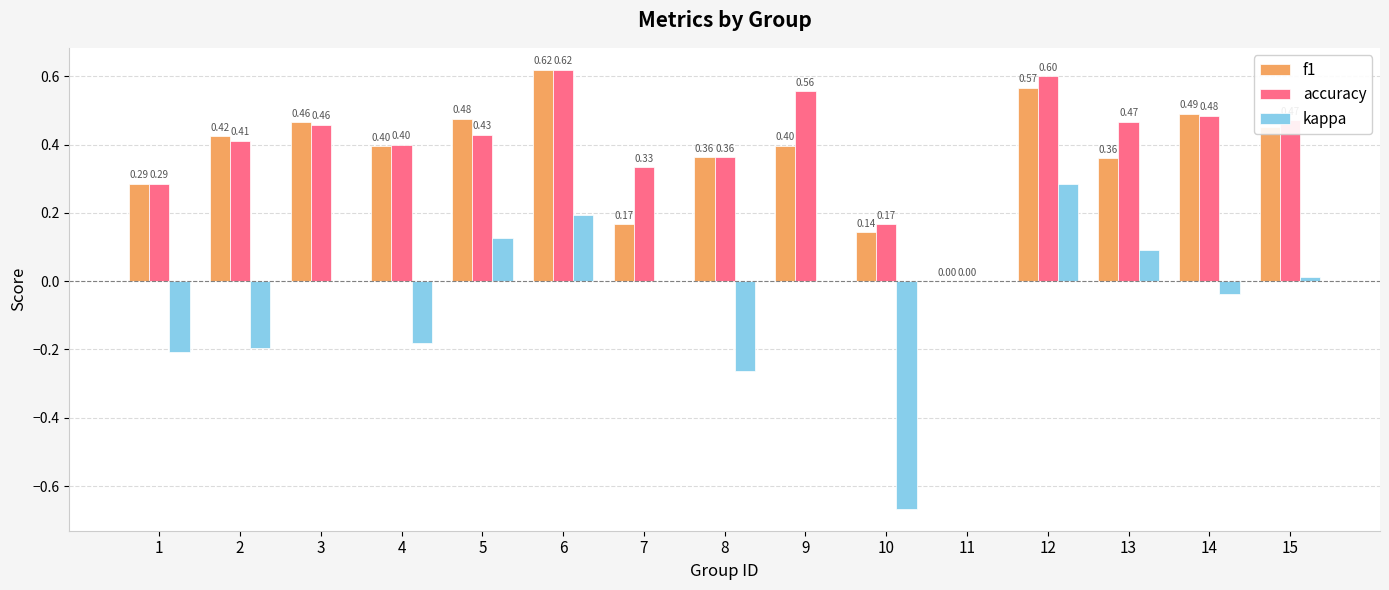

Is the value of kappa at 7 greater than the value of f1 at 8?

No